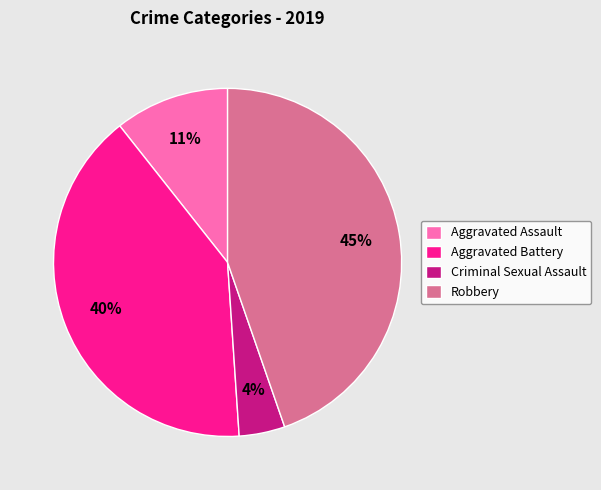

To the nearest percent, what is the average slice percentage?

25%